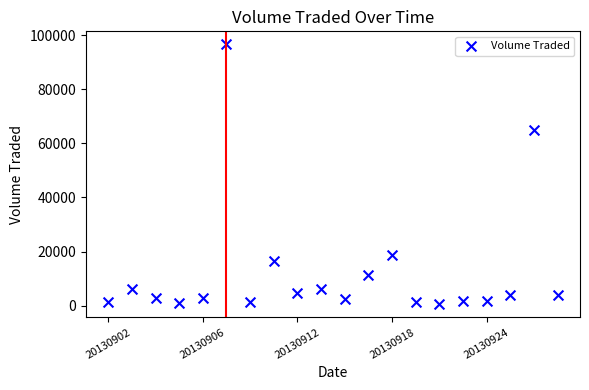

What Y value in the scatter plot is closest to 48550?

64800